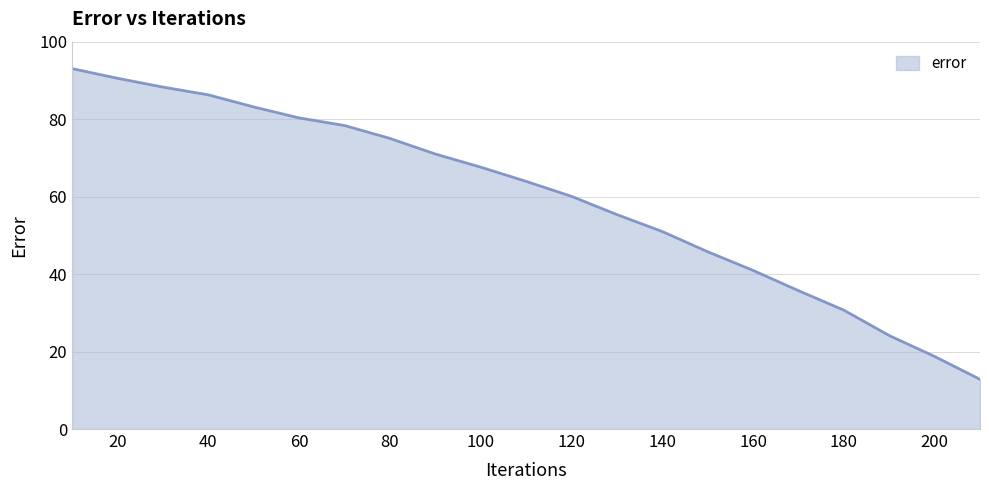

What is the maximum value shown in the chart?

93.0